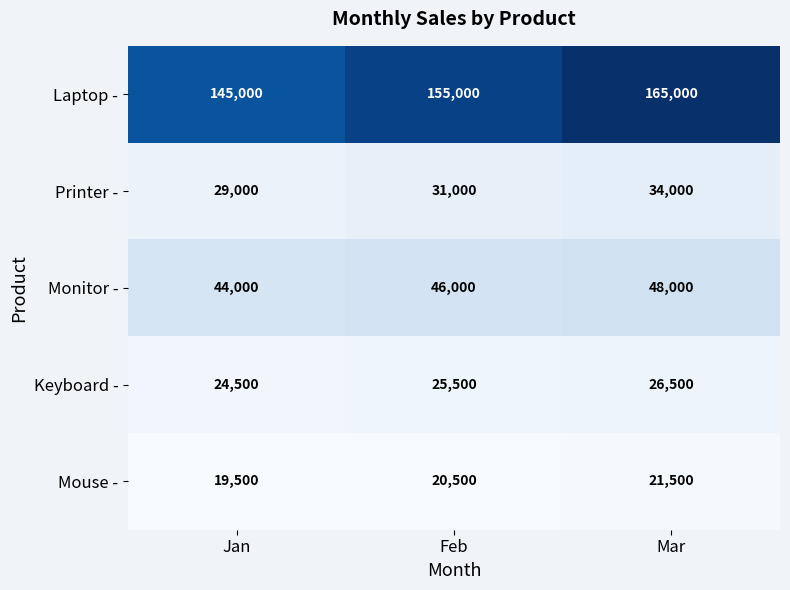

Reading left to right, transcribe all the data shown in this chart.

Laptop -: 145000	155000	165000
Printer -: 29000	31000	34000
Monitor -: 44000	46000	48000
Keyboard -: 24500	25500	26500
Mouse -: 19500	20500	21500